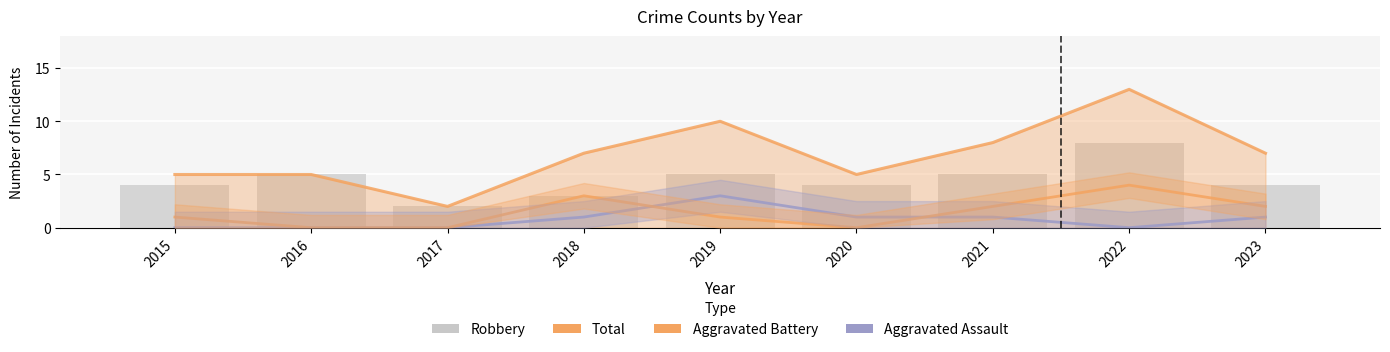

What are all the series names shown in the legend?

Total, Aggravated Assault, Aggravated Battery, Robbery